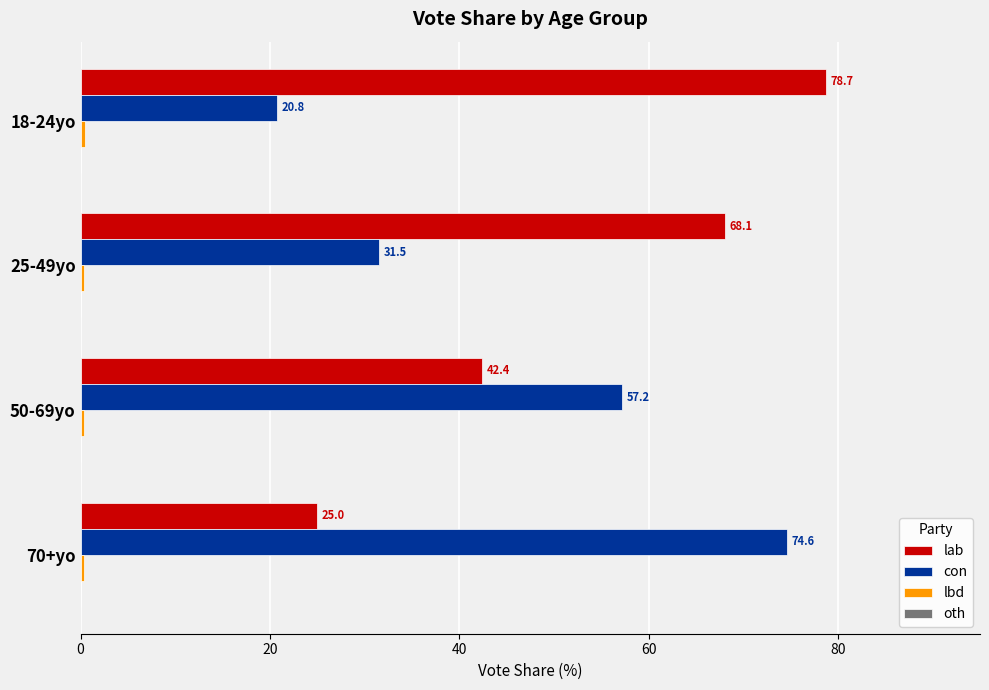

Is it true that lab equals 59.8 at 50-69yo?

False